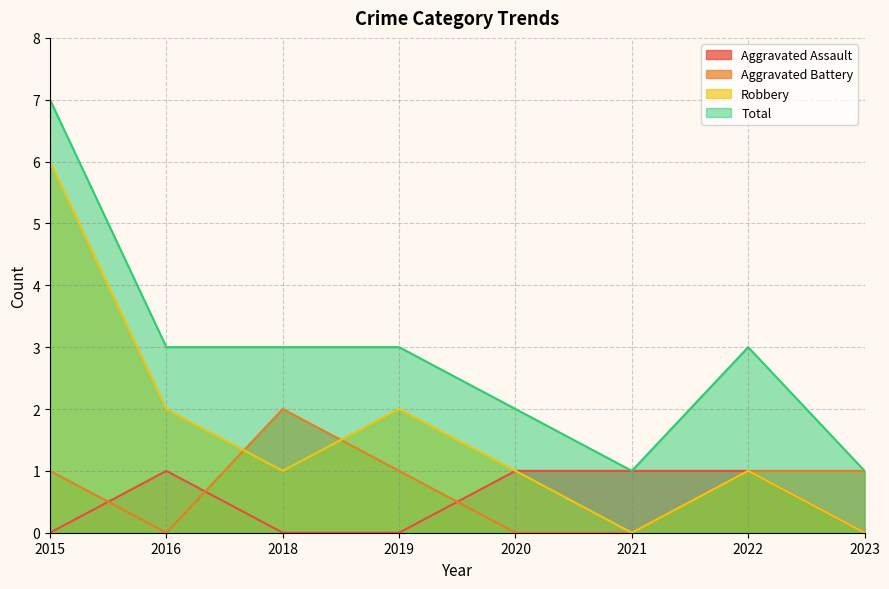

Which series has the widest spread of values?

Robbery